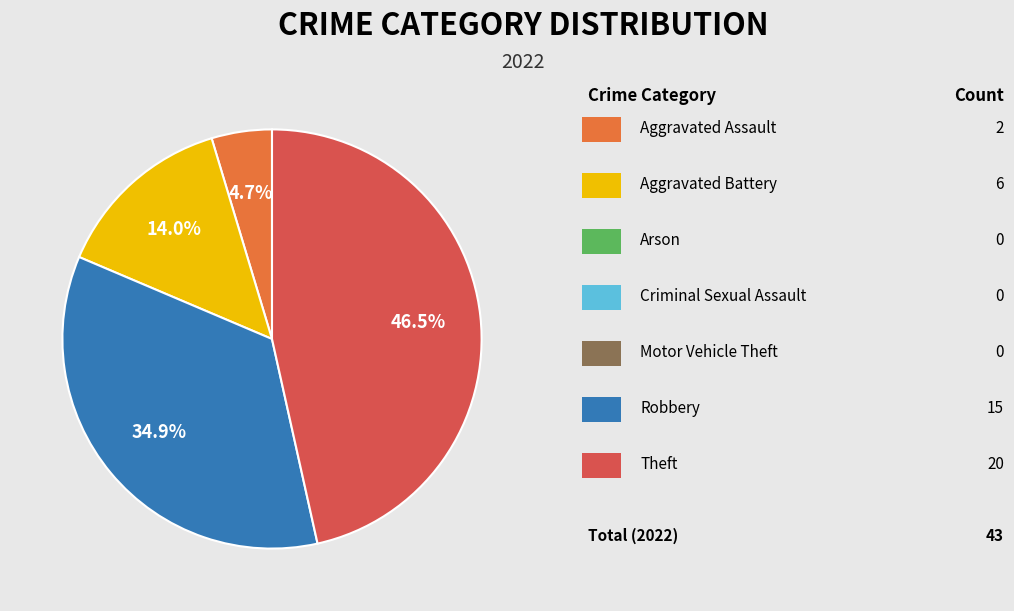

Count the number of slices in the pie.

4